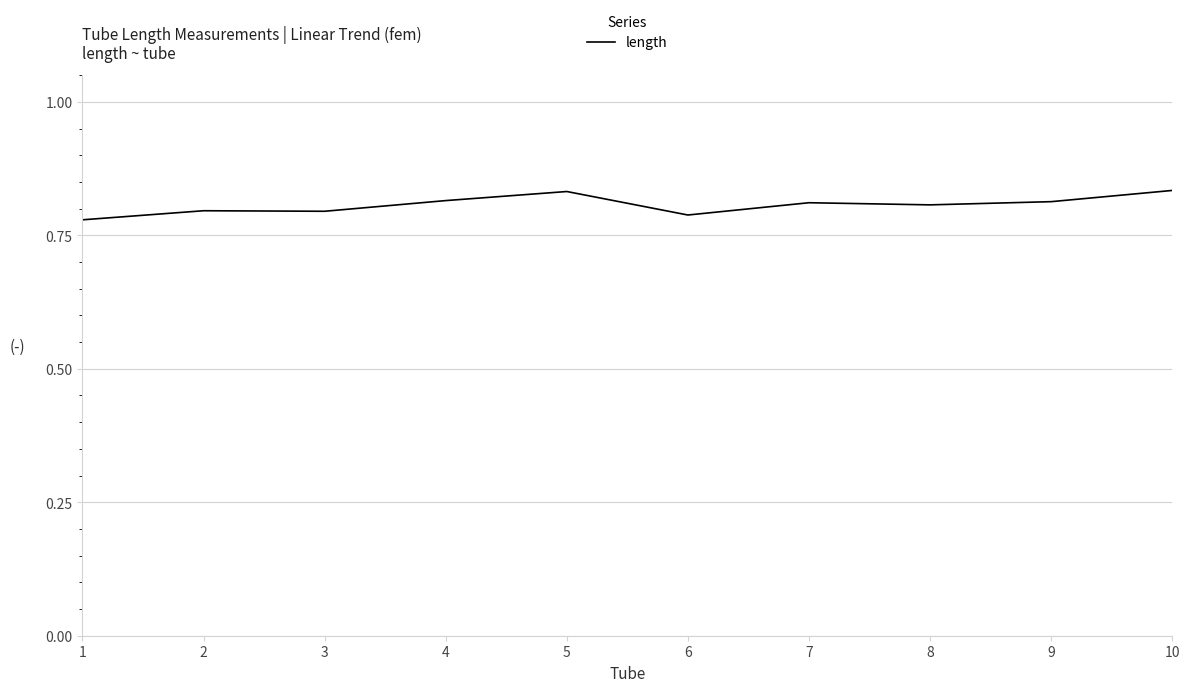

Between 5 and 6, which is larger?

5